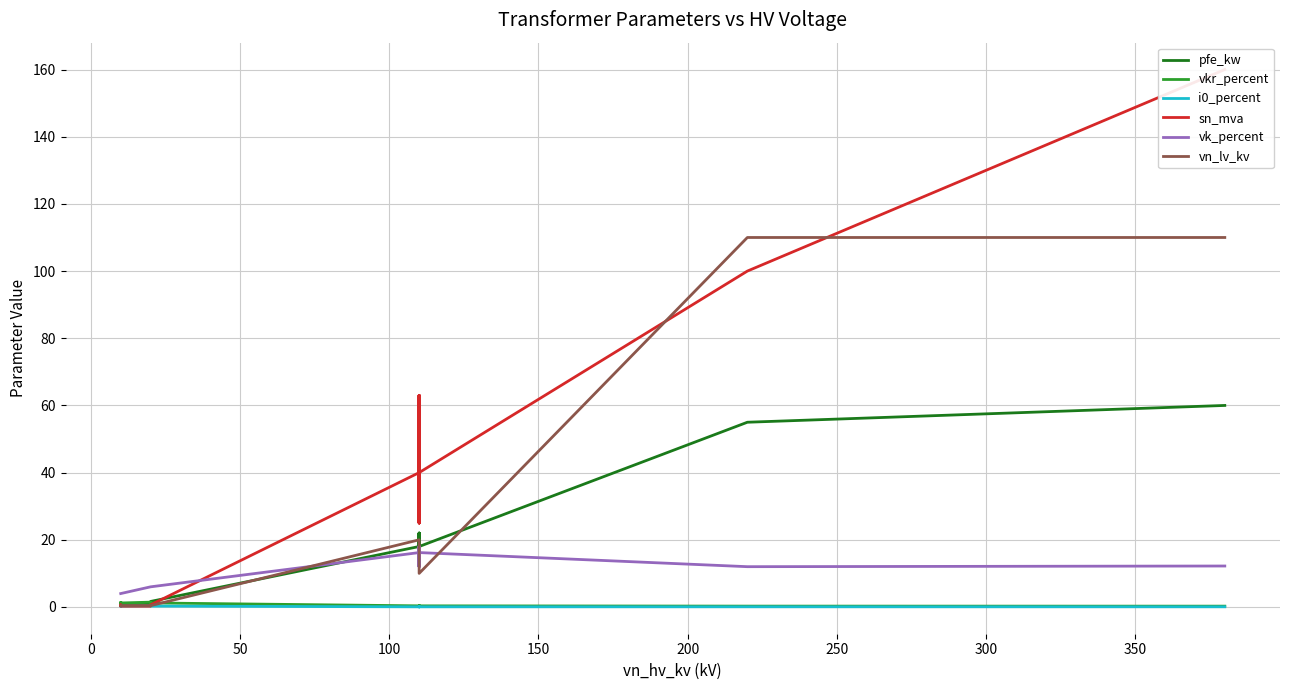

At which category does the chart reach its minimum across all series?

300